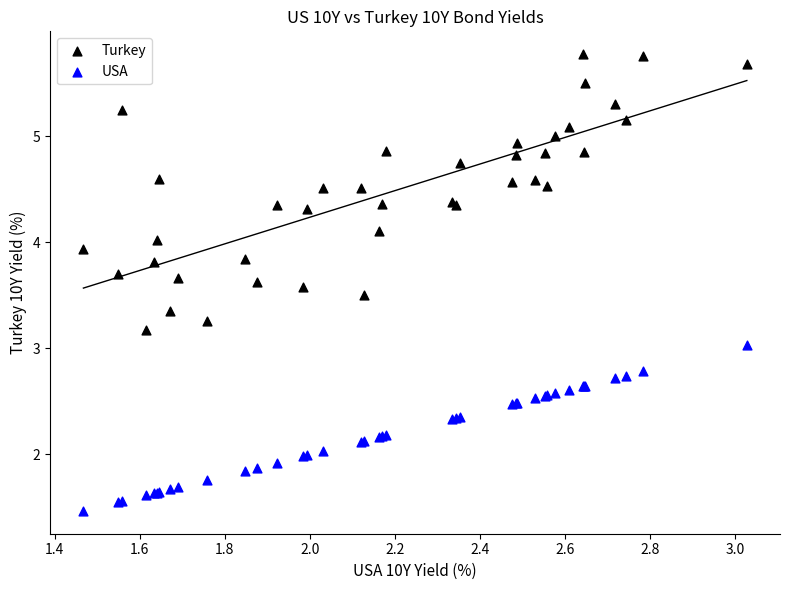

Which series contains the lowest Y value?

USA